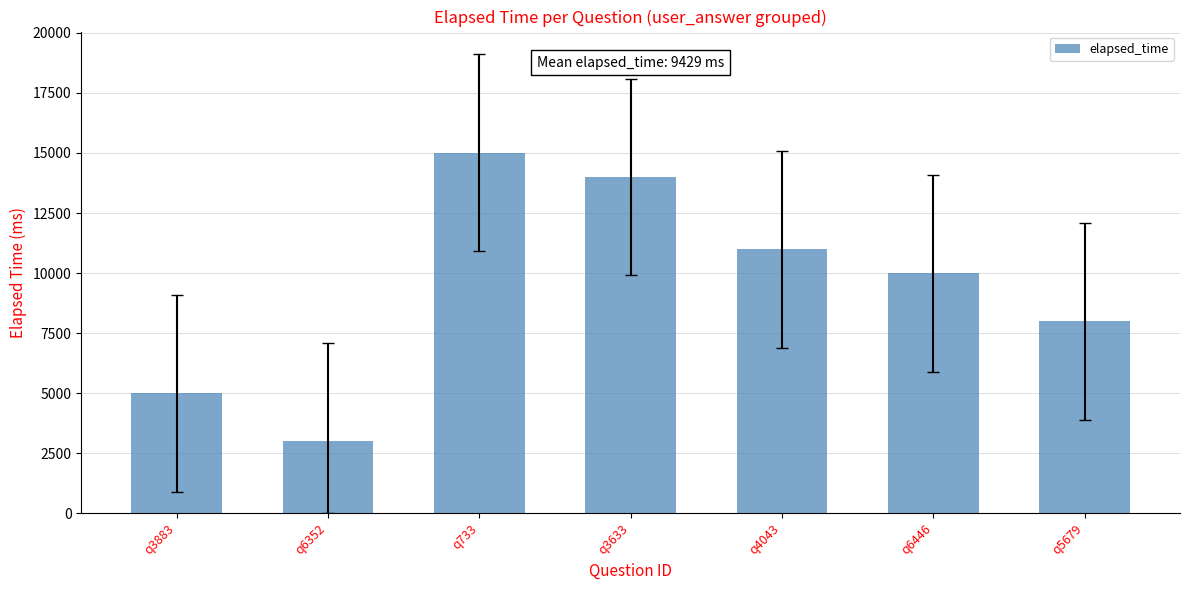

What is the difference between the values at q4043 and q733?

4000